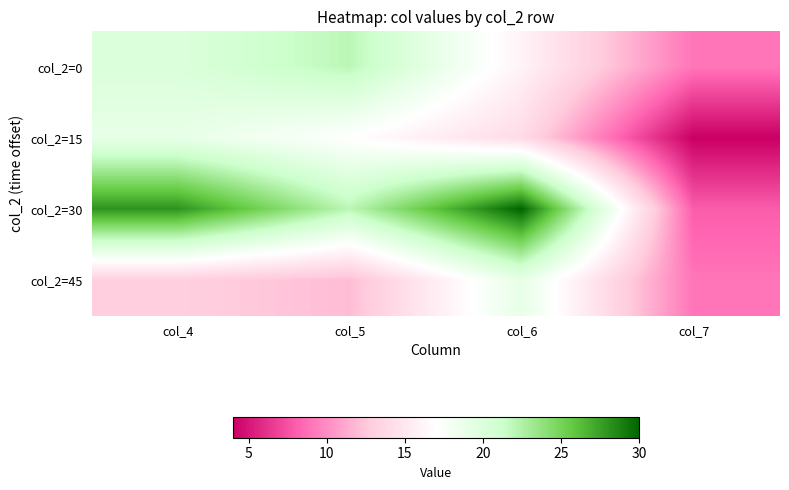

Rank the series at col_5 from lowest to highest value.

col_2=45, col_2=15, col_2=0, col_2=30